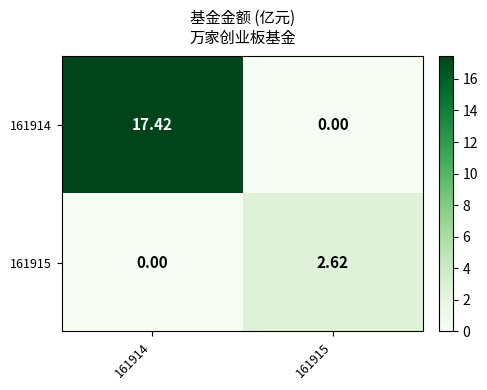

Count the number of categories in the chart.

2